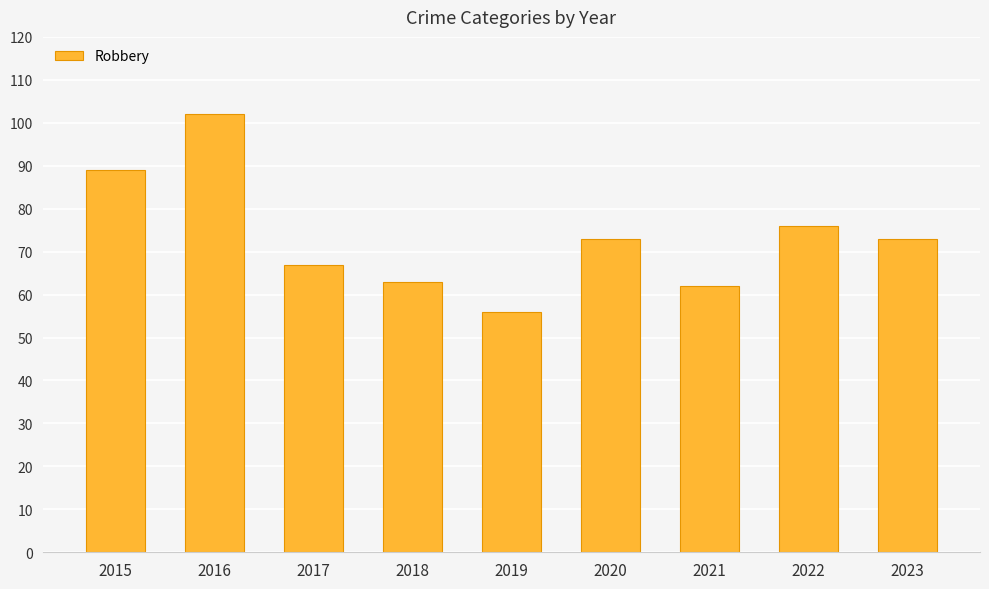

What is the difference between the second highest and second lowest values?

27